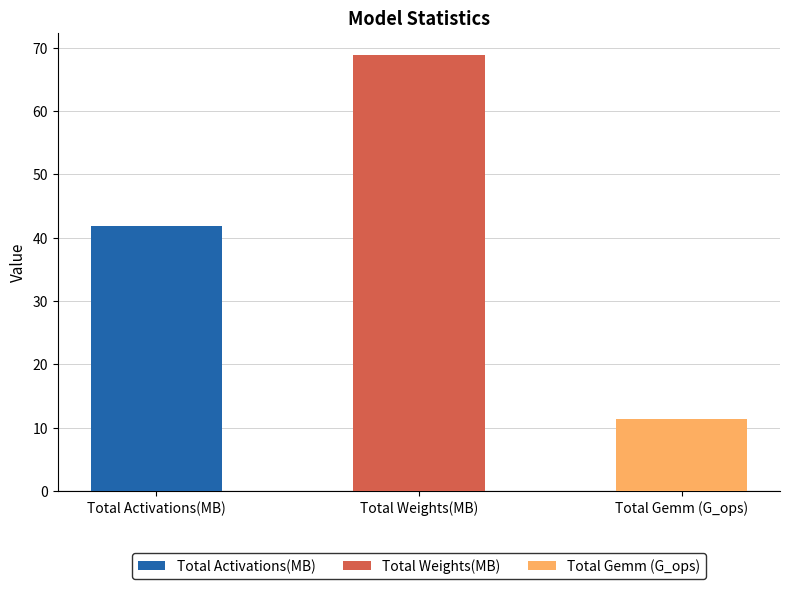

Which label corresponds to the smallest value in the chart?

Total Gemm (G_ops)